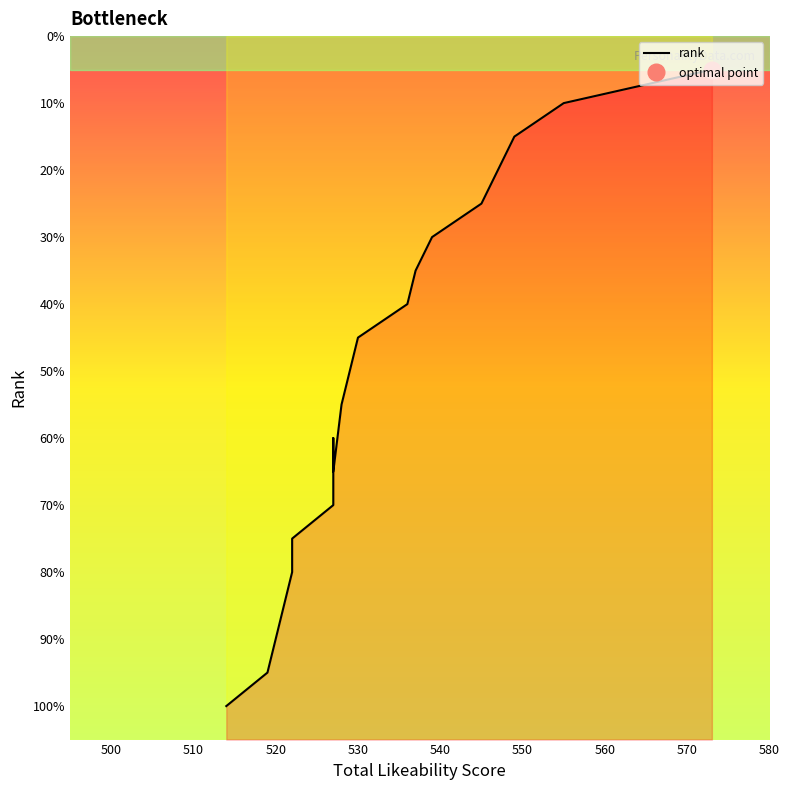

At which label does the data first exceed 11?

500